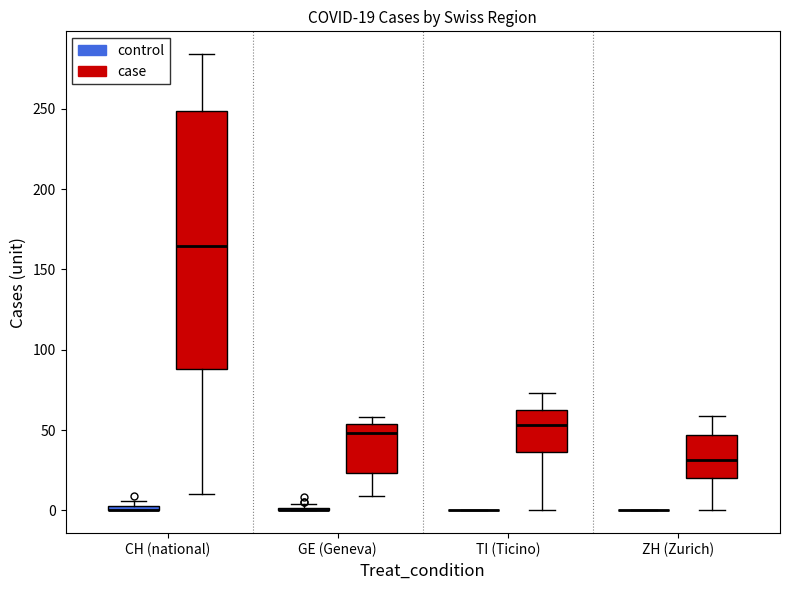

Which box is the tallest, from its lower edge to its upper edge?

CH (national) (case)